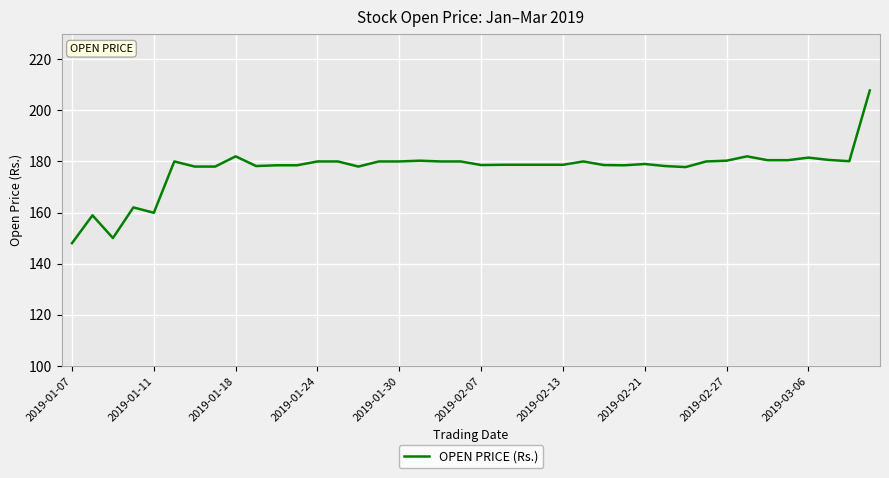

What is the smallest value displayed?

148.0